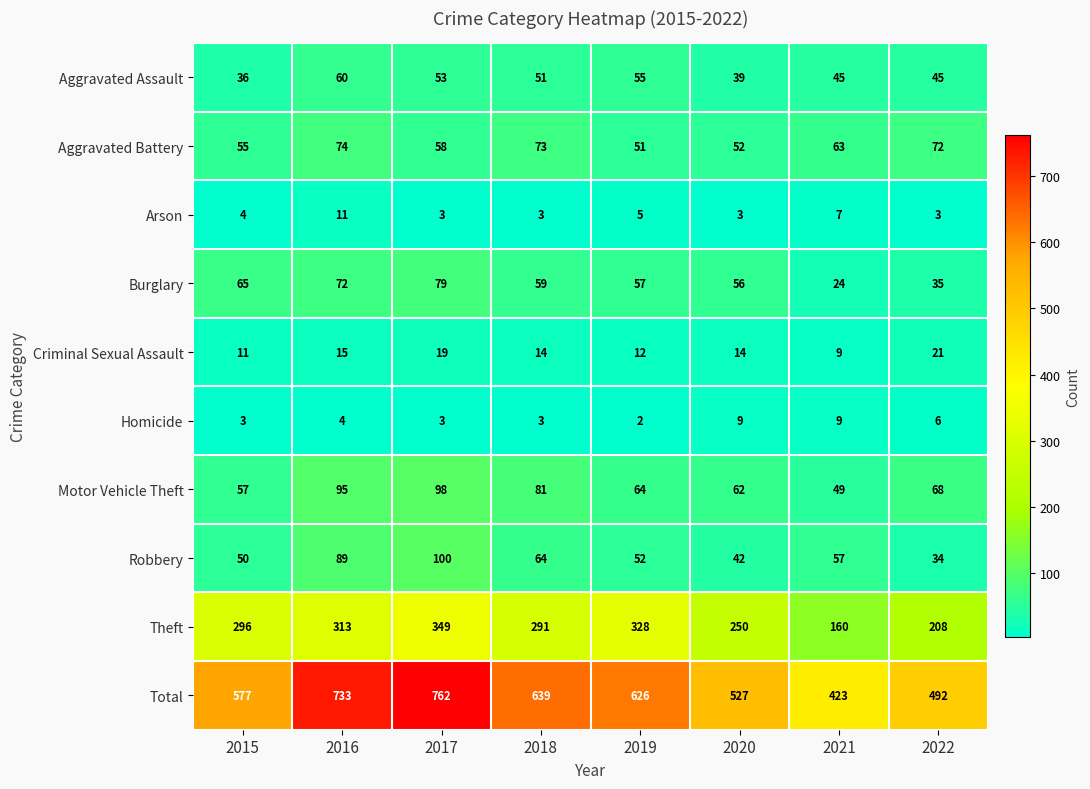

Which category has the highest value in the Robbery series?

2017